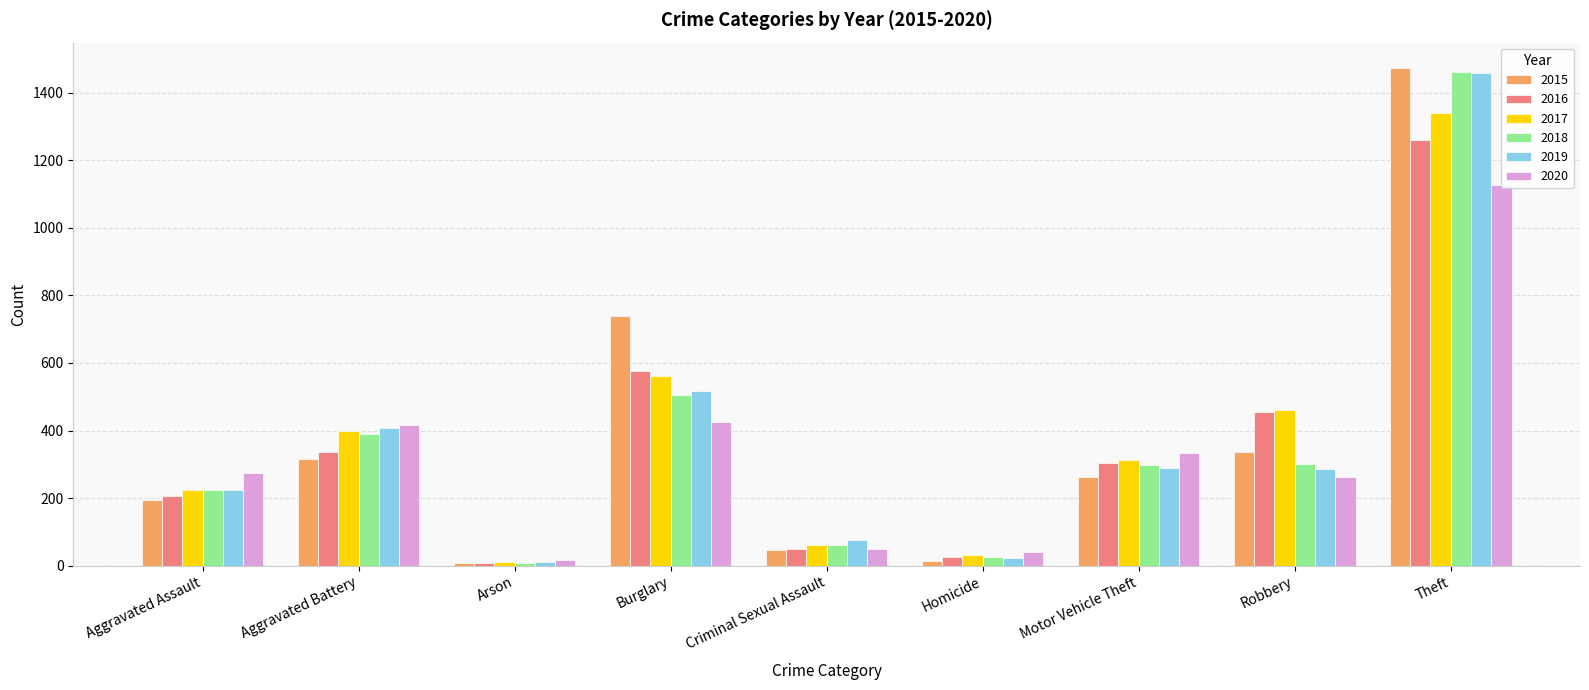

Read the 2020 value at Homicide, to the nearest 10.

40